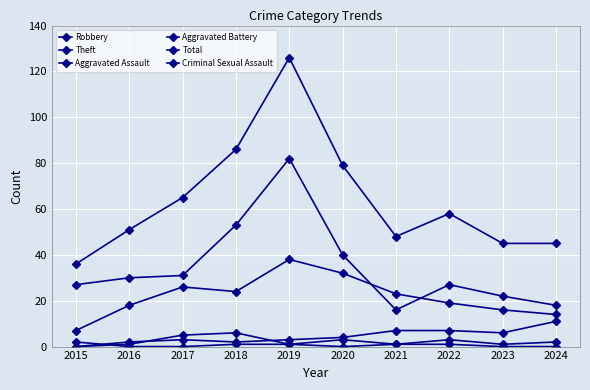

What is the average value of the Criminal Sexual Assault series?

1